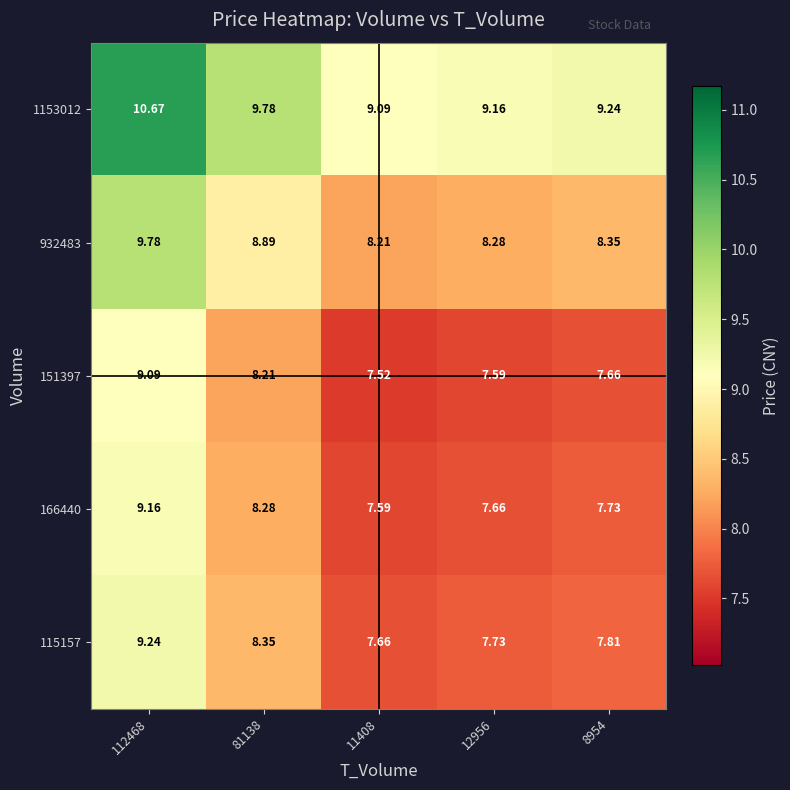

Is the value of 151397 at 11408 greater than the value of 166440 at 81138?

No